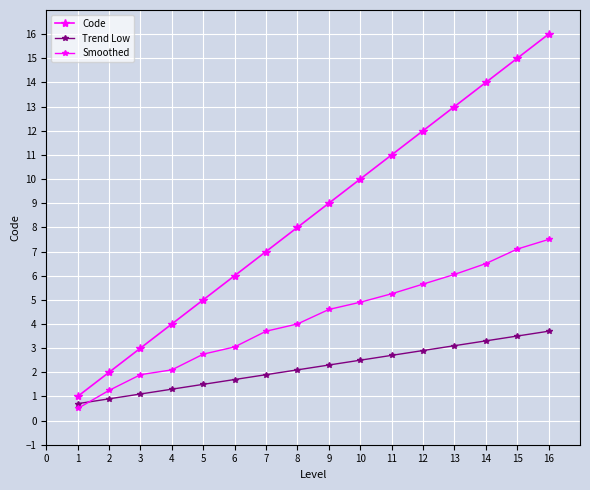

How many data points in Code are less than 9?

8